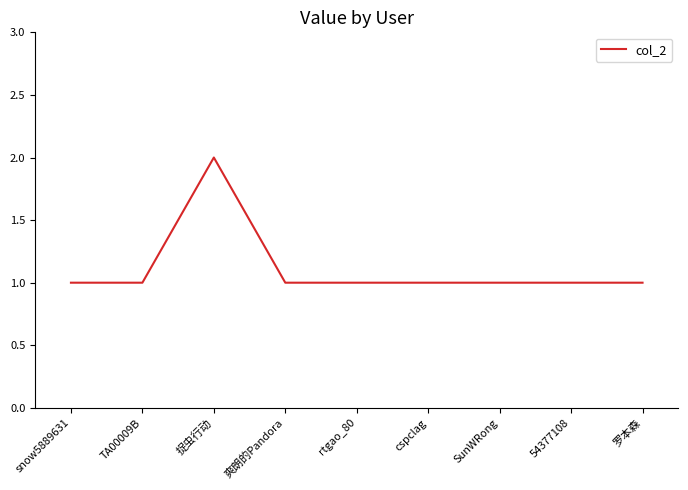

What is the sum of all values?

10